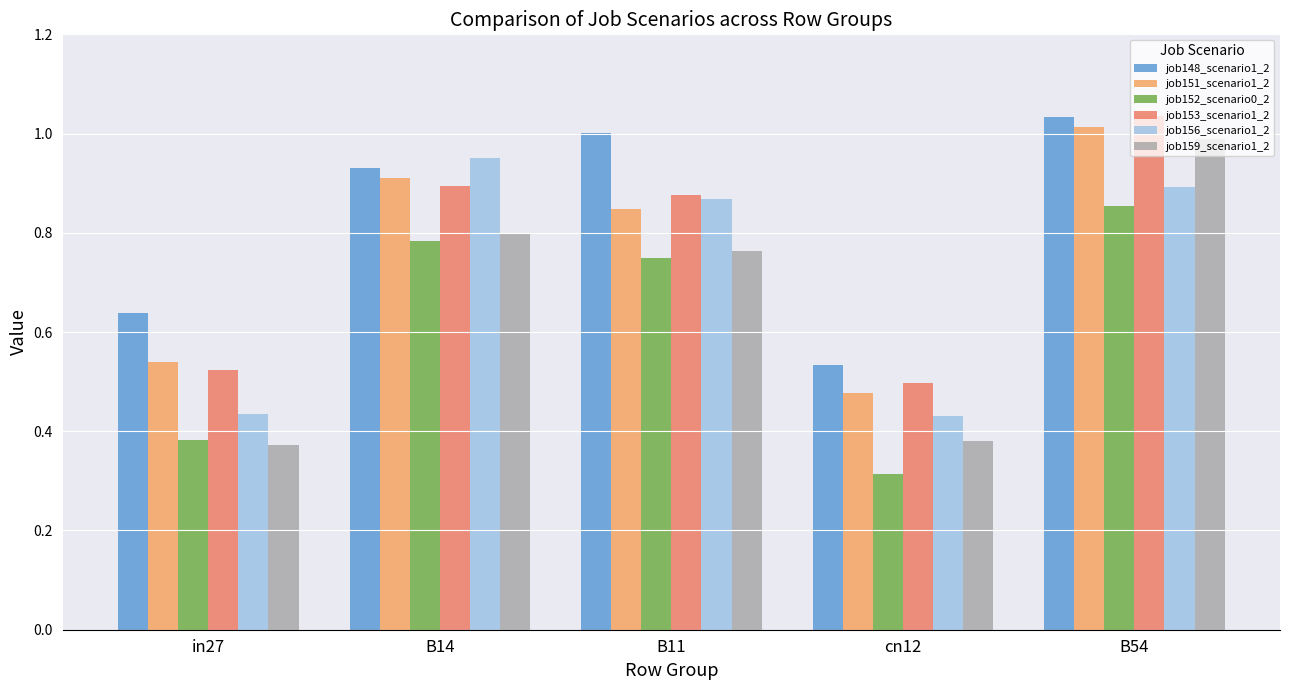

Between B11 and B54, which series saw the biggest shift?

job159_scenario1_2